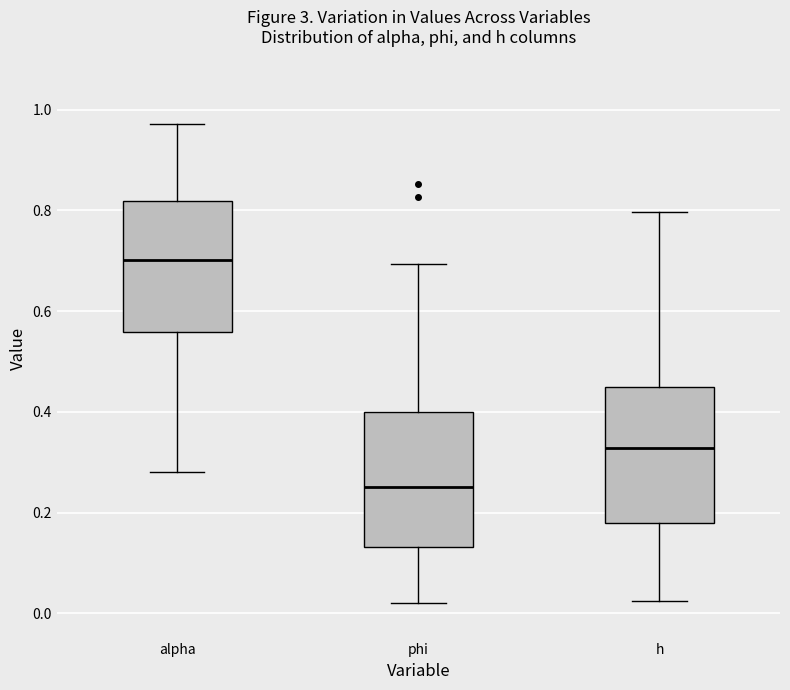

Reading left to right, read every box against the y-axis: the position of its median line, the range the box covers, and the ends of its whiskers. The values are not printed on the chart, so give them approximately, as read against the axis.

alpha: median 0.70, box 0.56 to 0.82, whiskers 0.28 to 0.98
phi: median 0.26, box 0.14 to 0.40, whiskers 0.02 to 0.70
h: median 0.32, box 0.18 to 0.44, whiskers 0.02 to 0.80